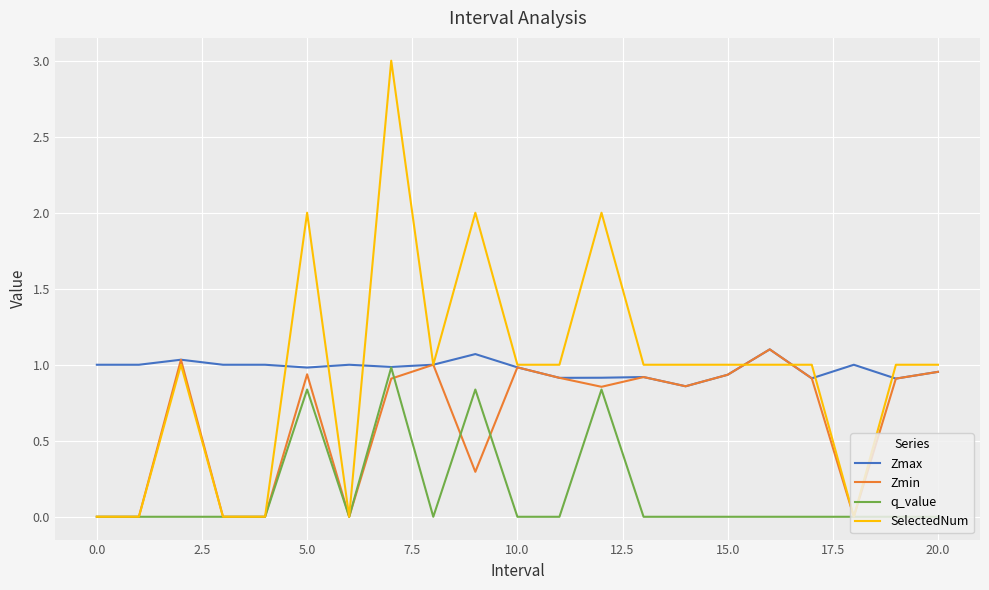

What is the maximum value for Zmin?

1.1